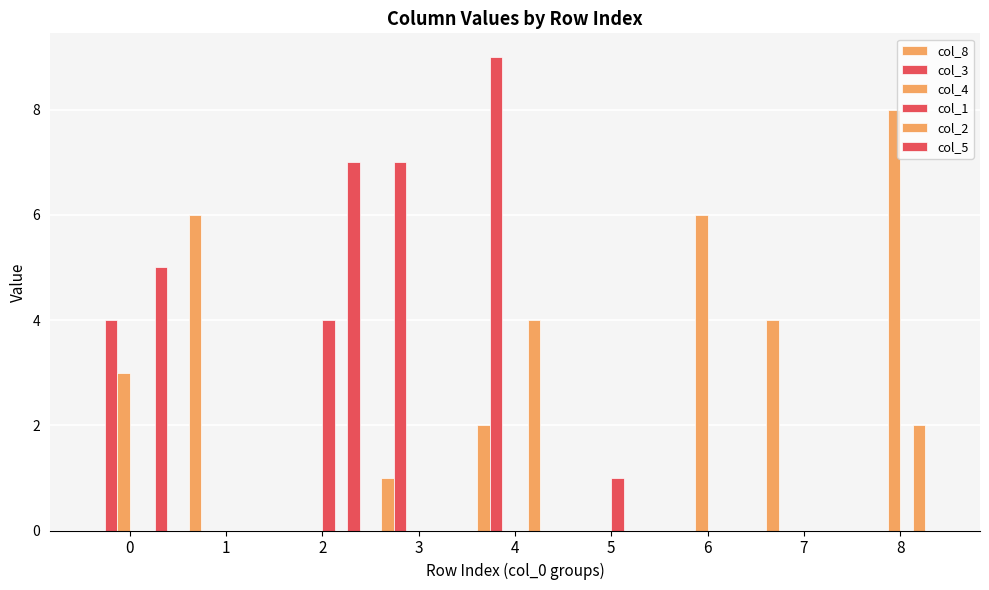

Count the number of categories in the chart.

9